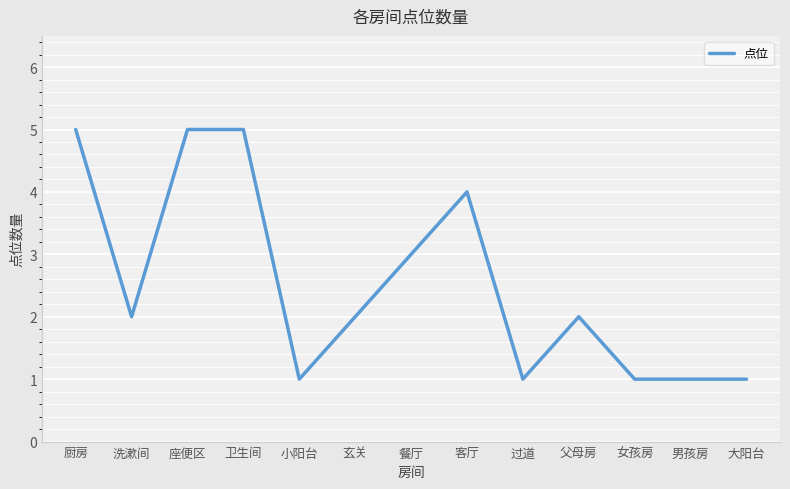

What is the greatest value displayed?

5